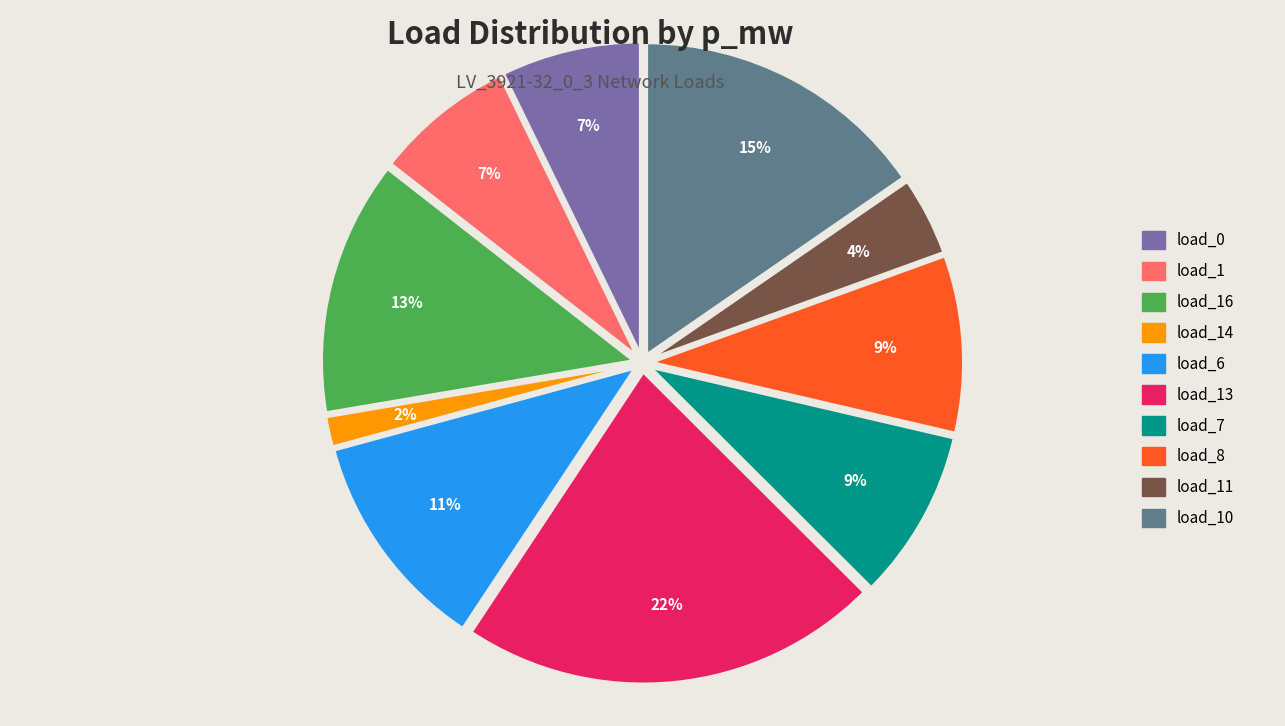

Is load_0 the majority of the pie?

No